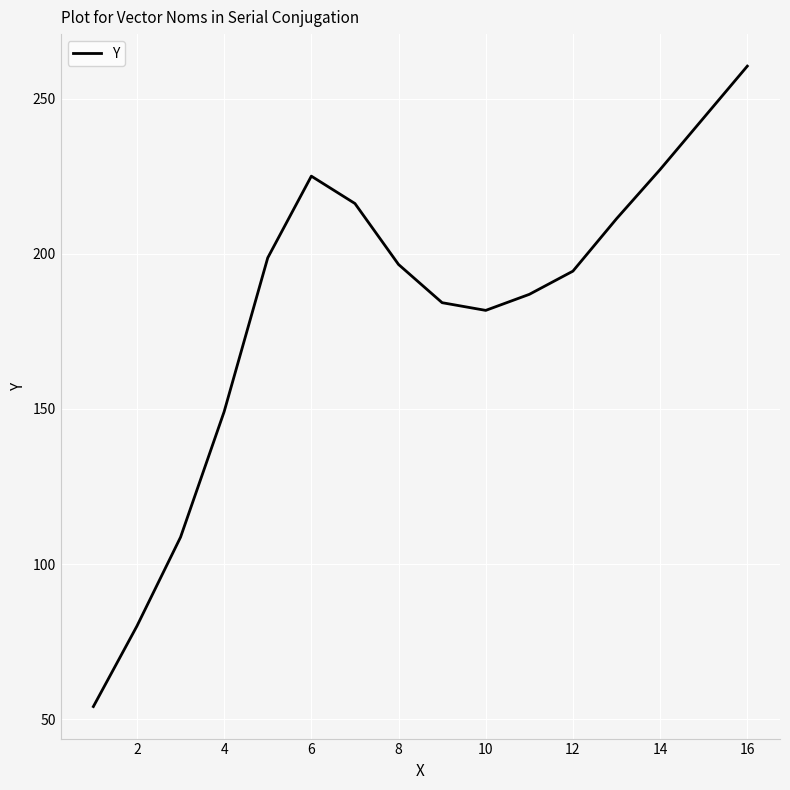

What is the smallest value displayed?

54.1